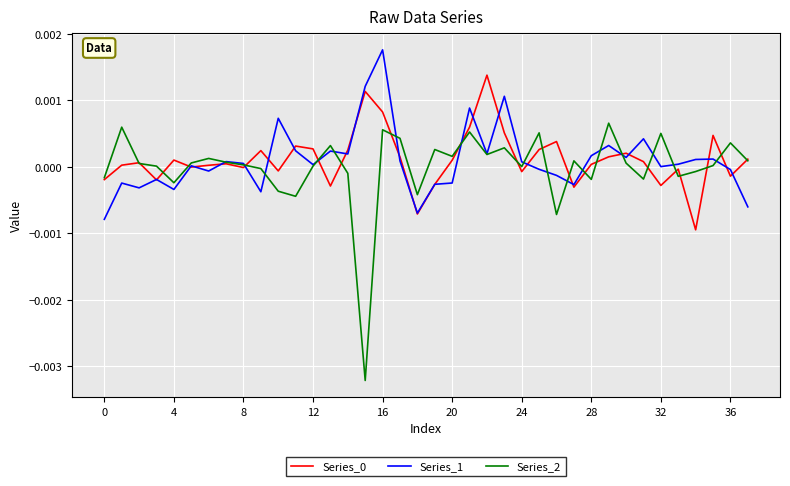

Which series has the widest spread of values?

Series_2